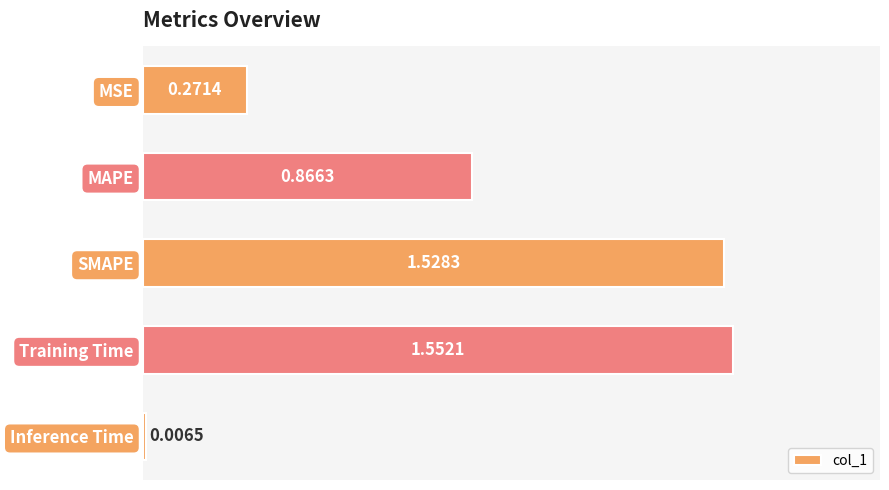

What is the label of the 5th bar from the top?

Inference Time